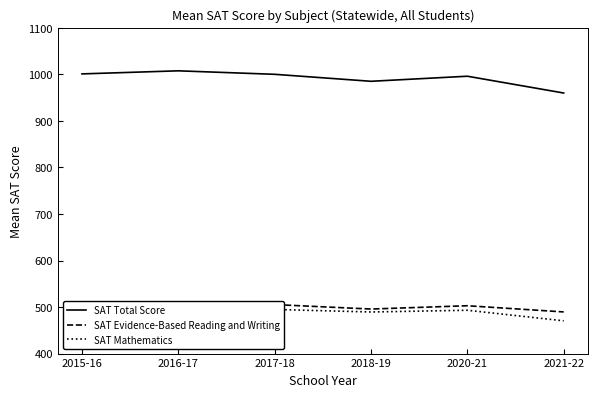

What is the total value across all series at 2017-18?

2000.2